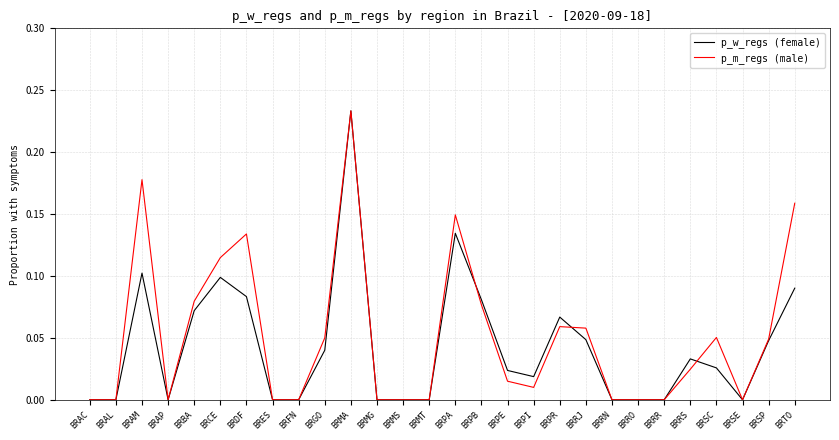

In p_w_regs (female), how many points are higher than both neighbors (excluding endpoints)?

6